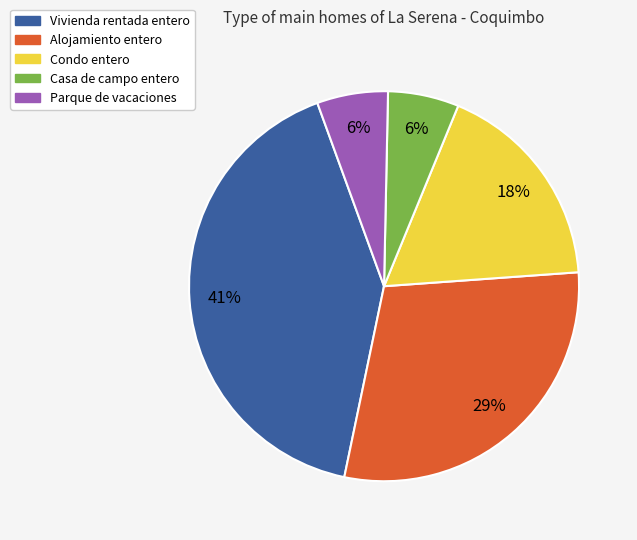

Which slice is the largest?

Vivienda rentada entero